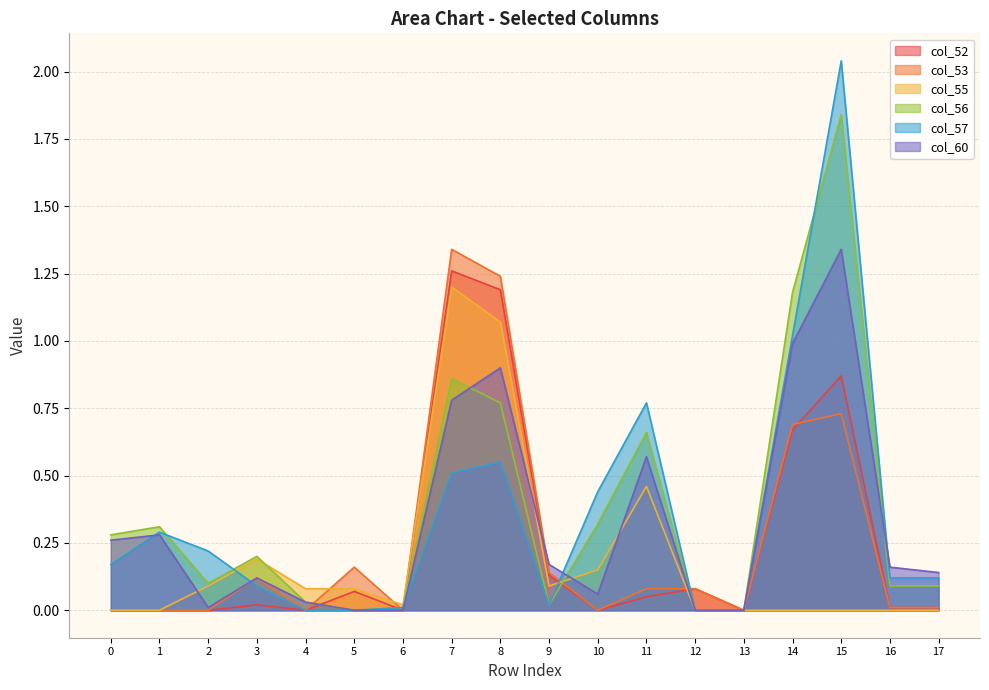

Which series has the largest range (max minus min)?

col_57